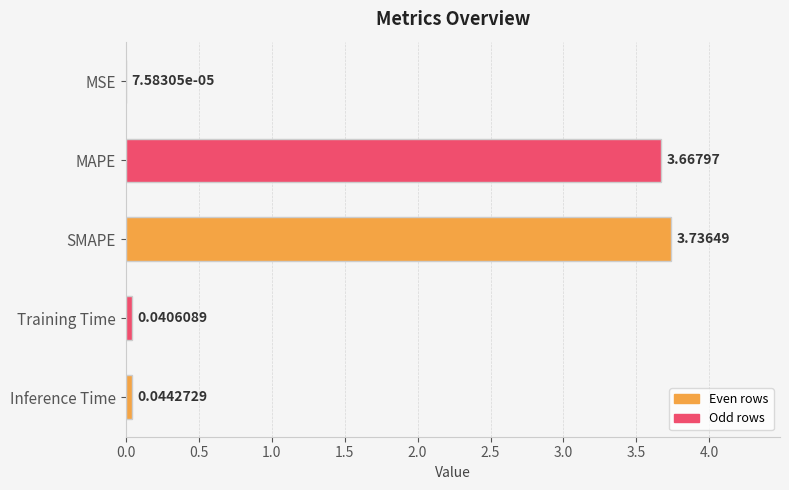

Between MSE and Inference Time, which is larger?

Inference Time